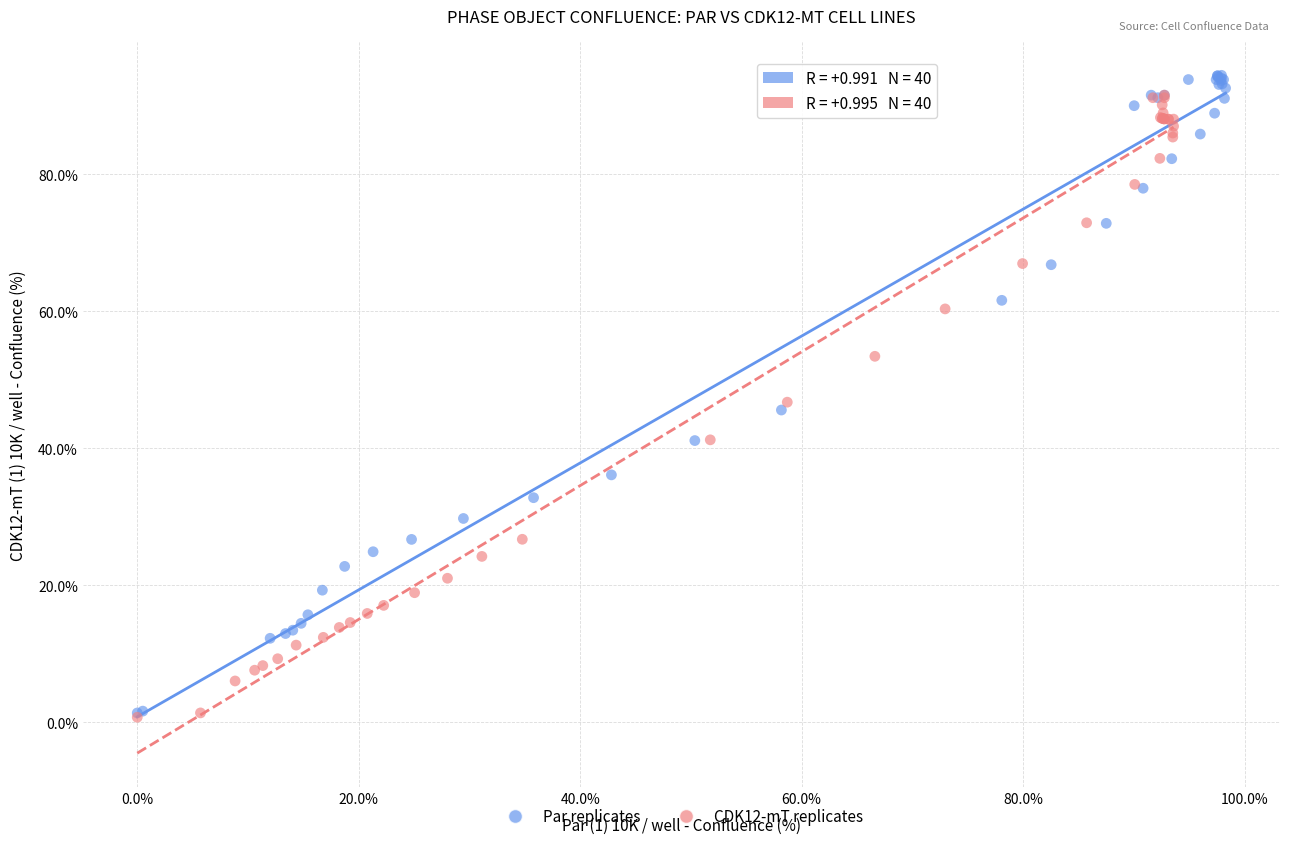

Which series has the largest Y range (max minus min)?

Par replicates